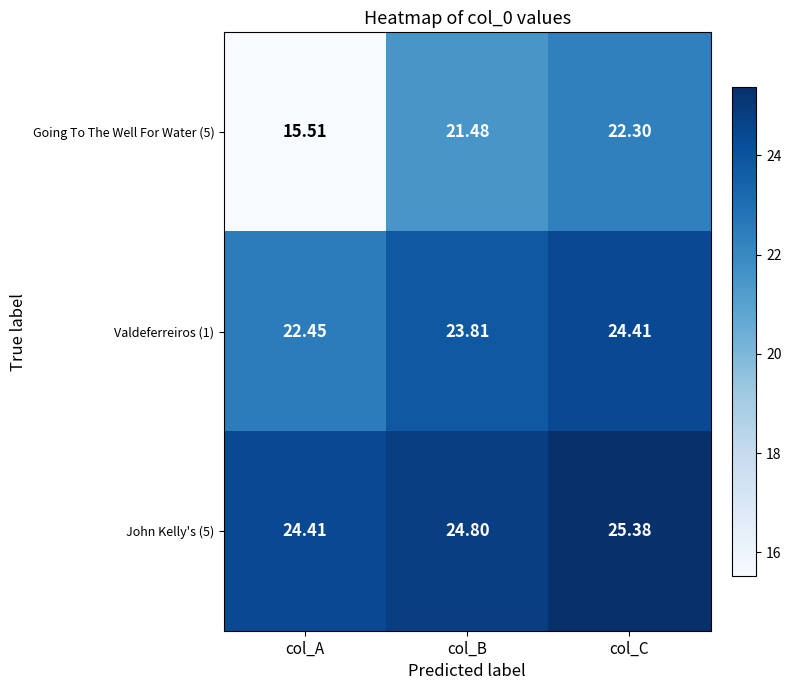

Where does the Going To The Well For Water (5) series first go above 21?

col_B